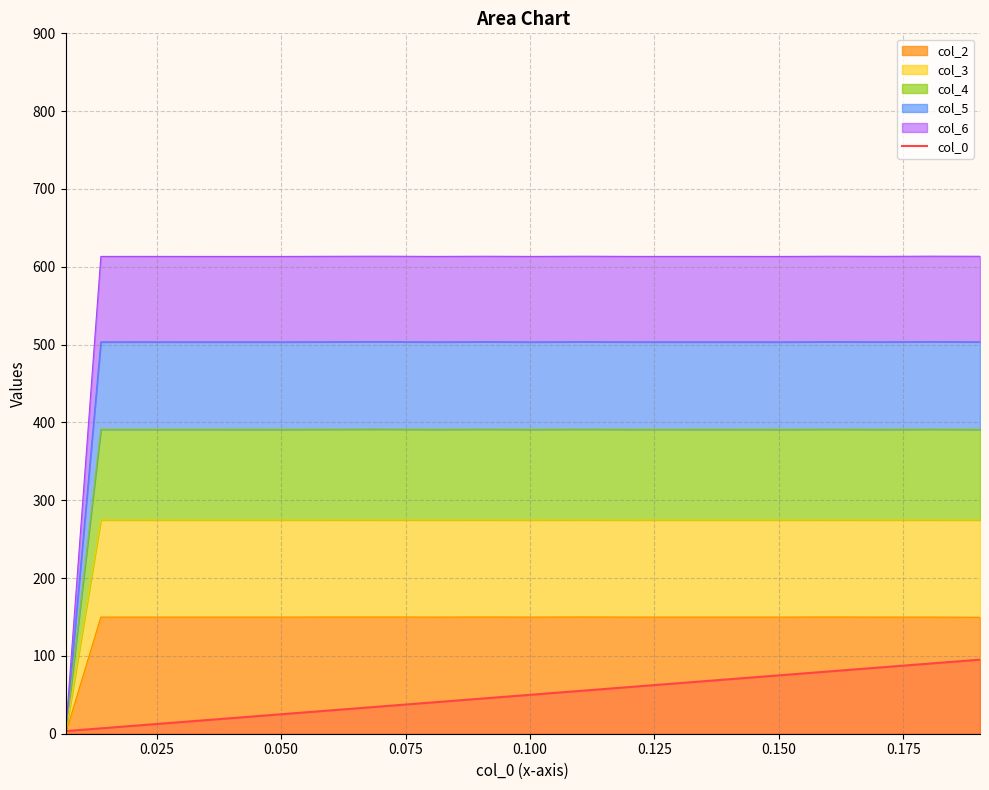

What is the value of the 4th point from the left?

15.8